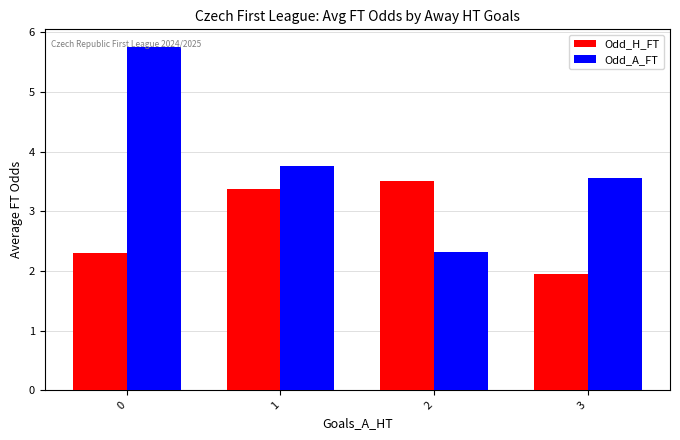

Rank the series by their maximum value, from lowest to highest.

Odd_H_FT, Odd_A_FT